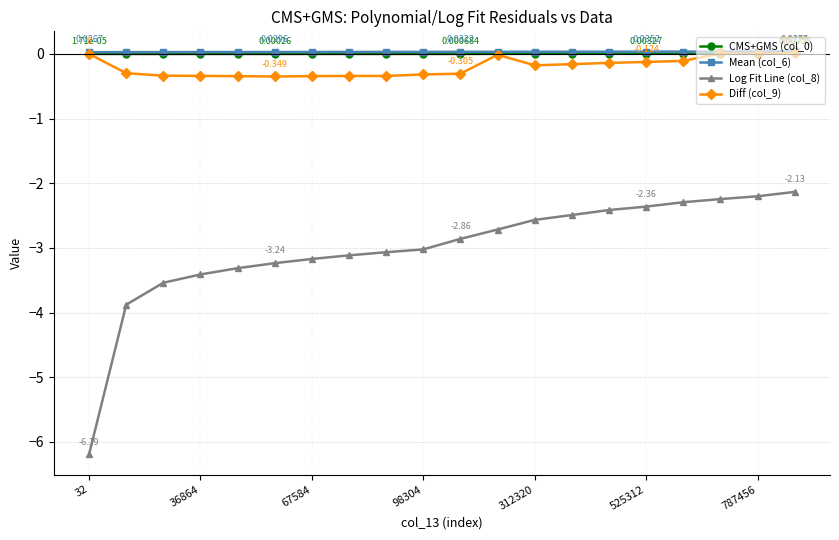

True or false: Log Fit Line (col_8) and Diff (col_9) cross at least once.

False